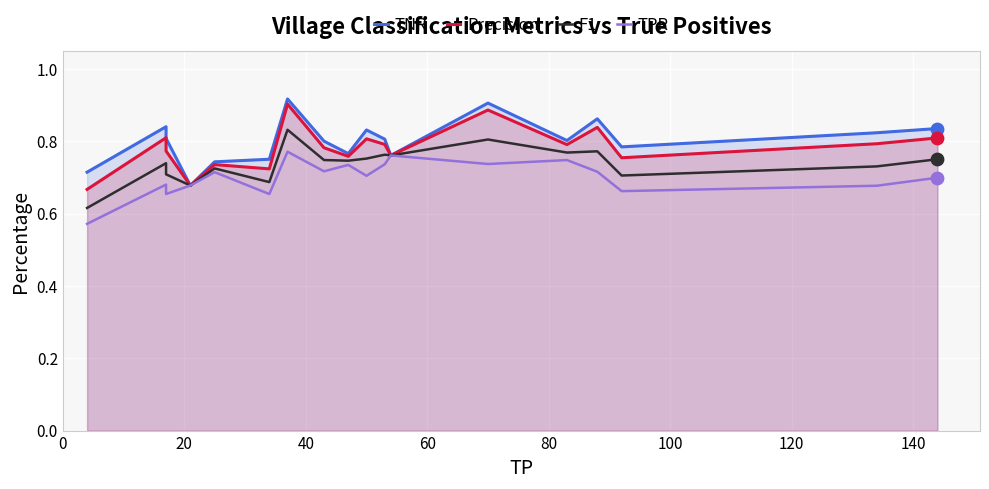

Which series reaches the maximum Y coordinate?

TNR